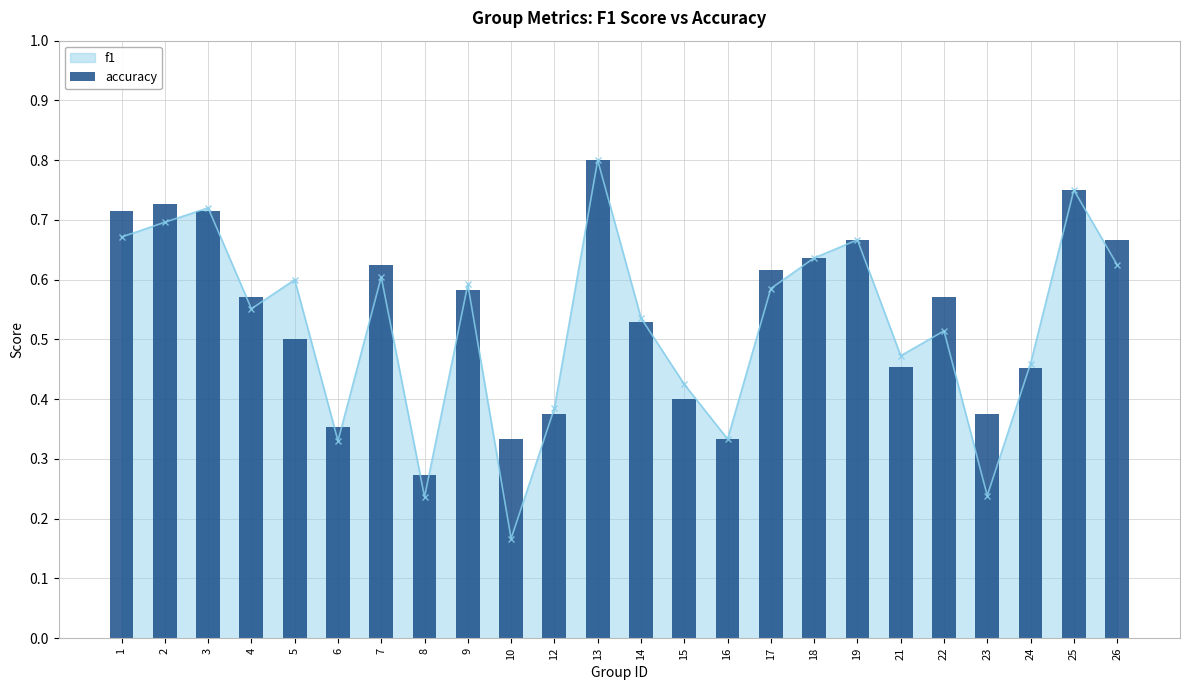

How many bars are there in total?

24